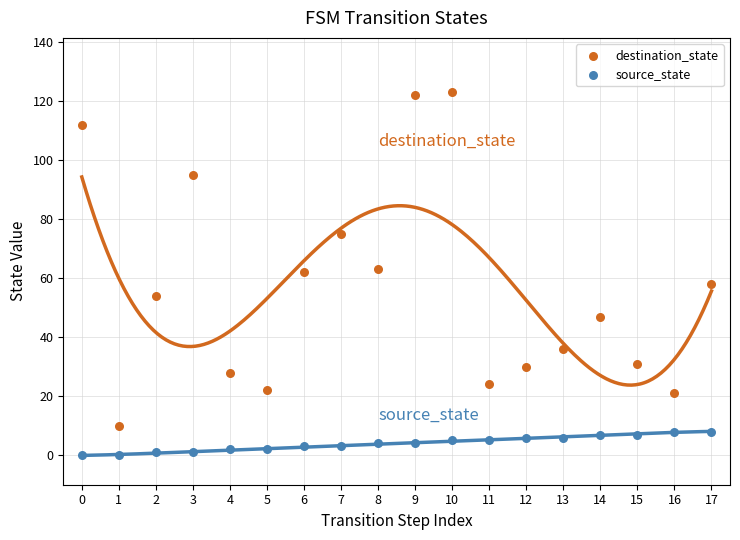

Which series contains the highest Y value?

destination_state